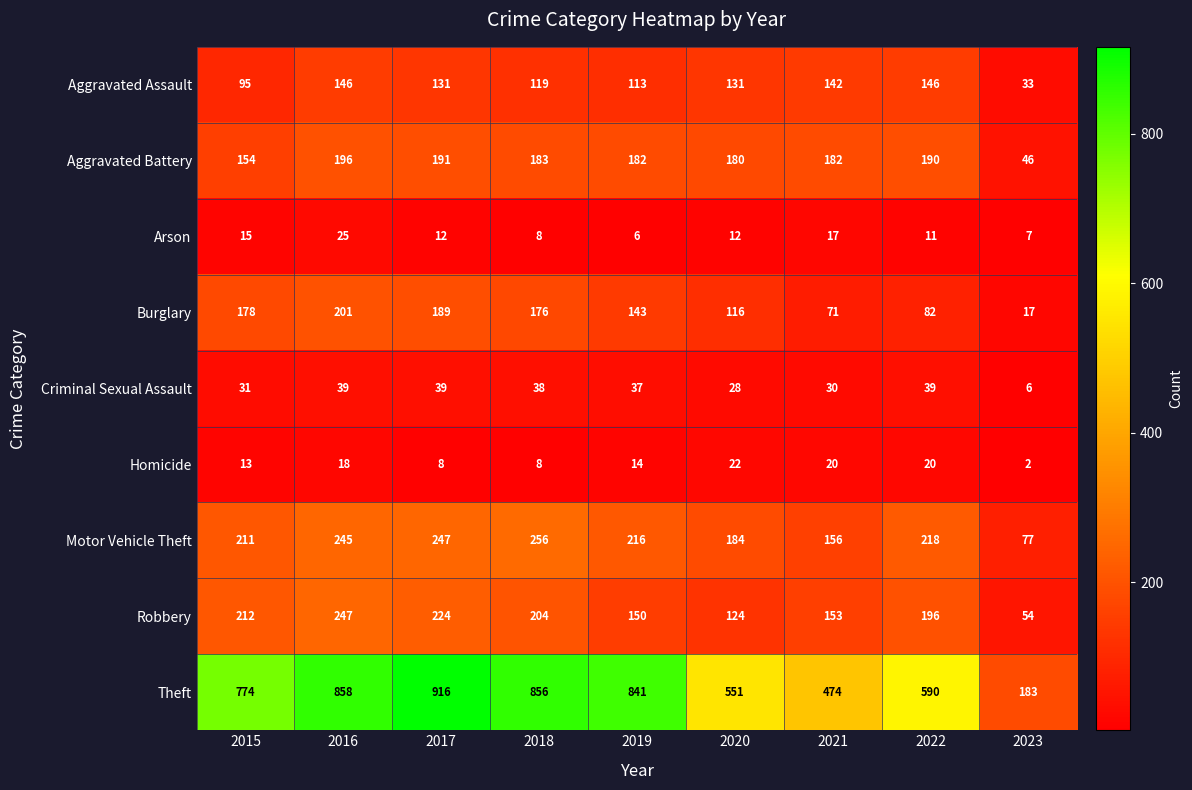

At which category does the chart reach its minimum across all series?

2023